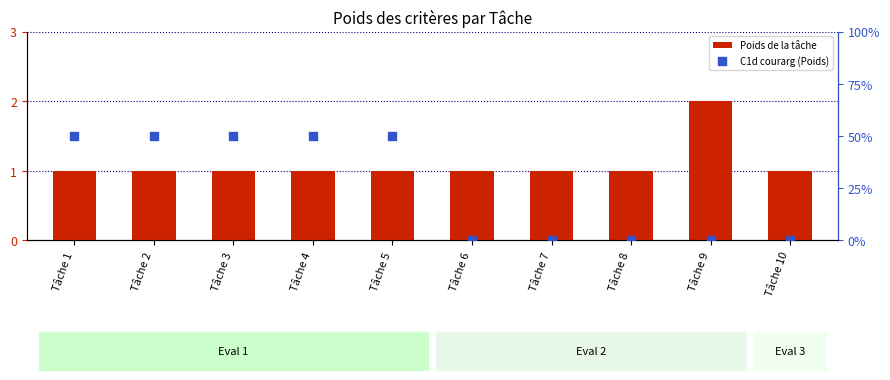

What is the total value across all series at Tâche 9?

2